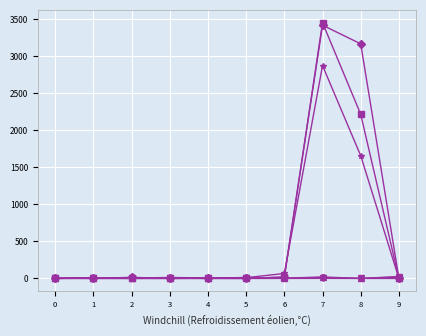

What is the total value across all series at 1?

21